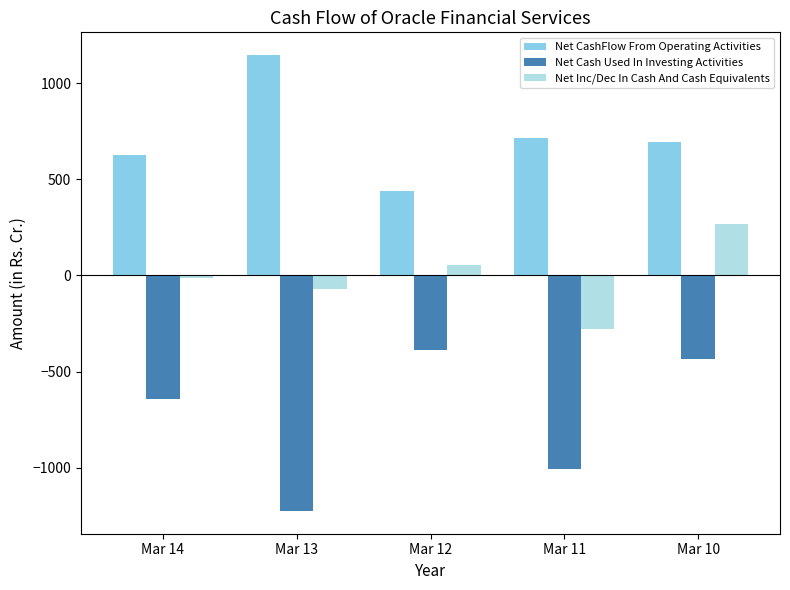

What is the value of the Net Cash Used In Investing Activities bar at the 3rd from the left?

-387.3